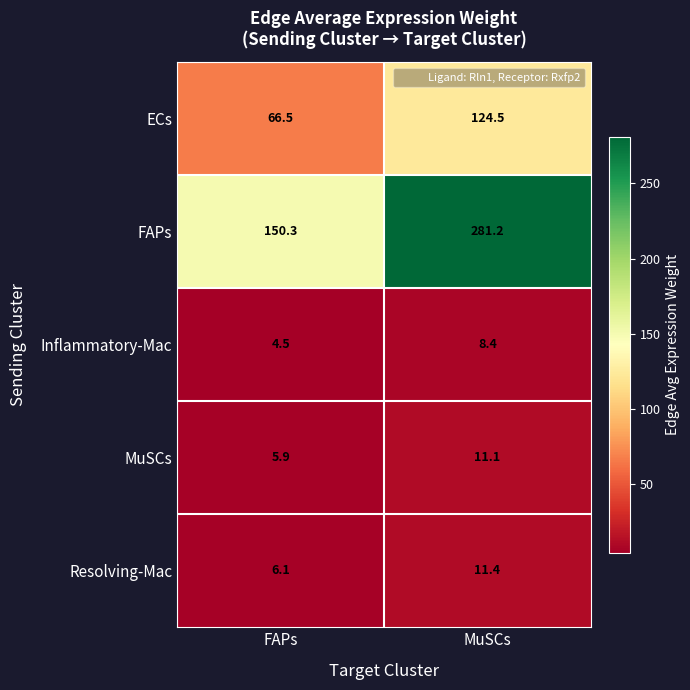

What is the difference between the MuSCs values at MuSCs and FAPs?

5.2